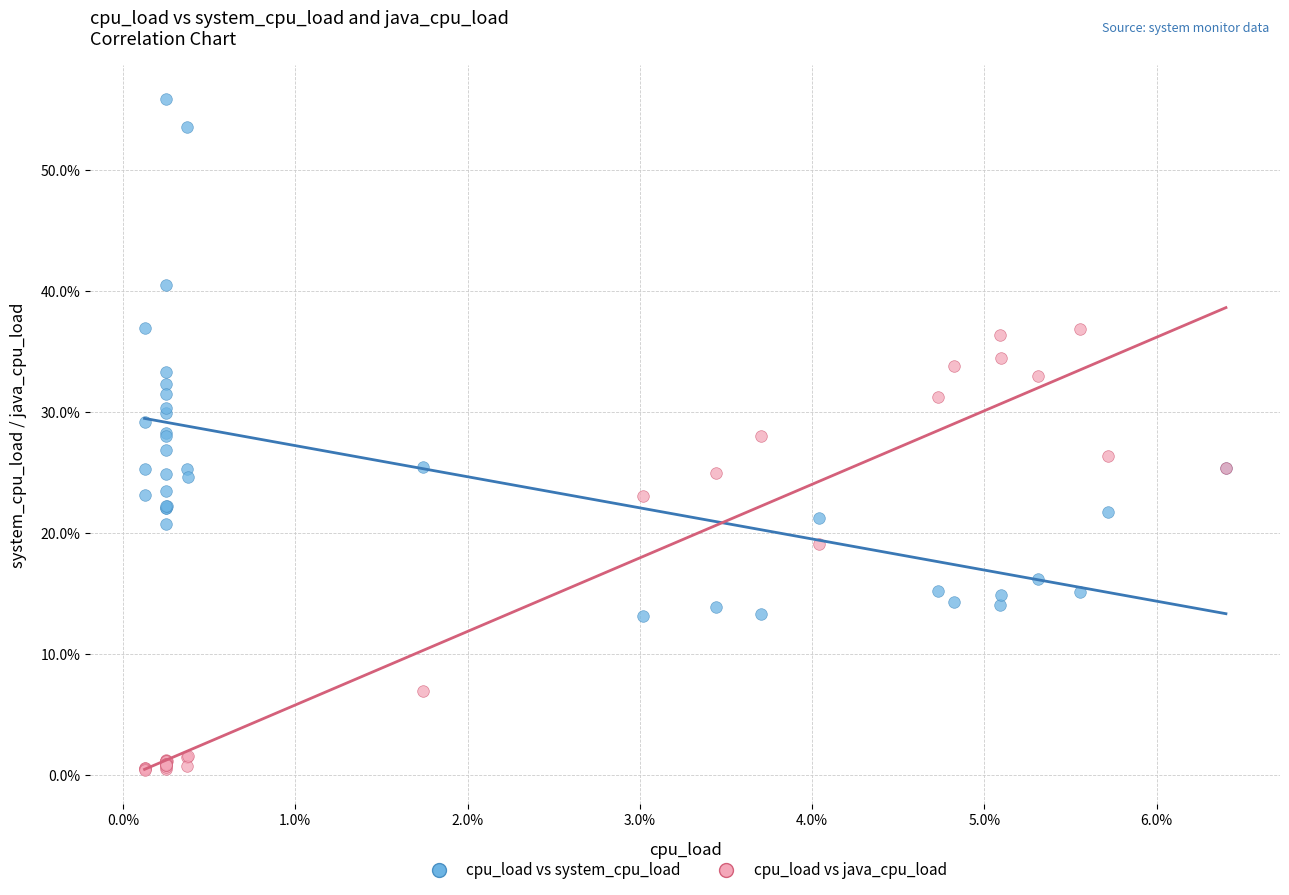

Which series reaches the minimum Y coordinate?

cpu_load vs java_cpu_load